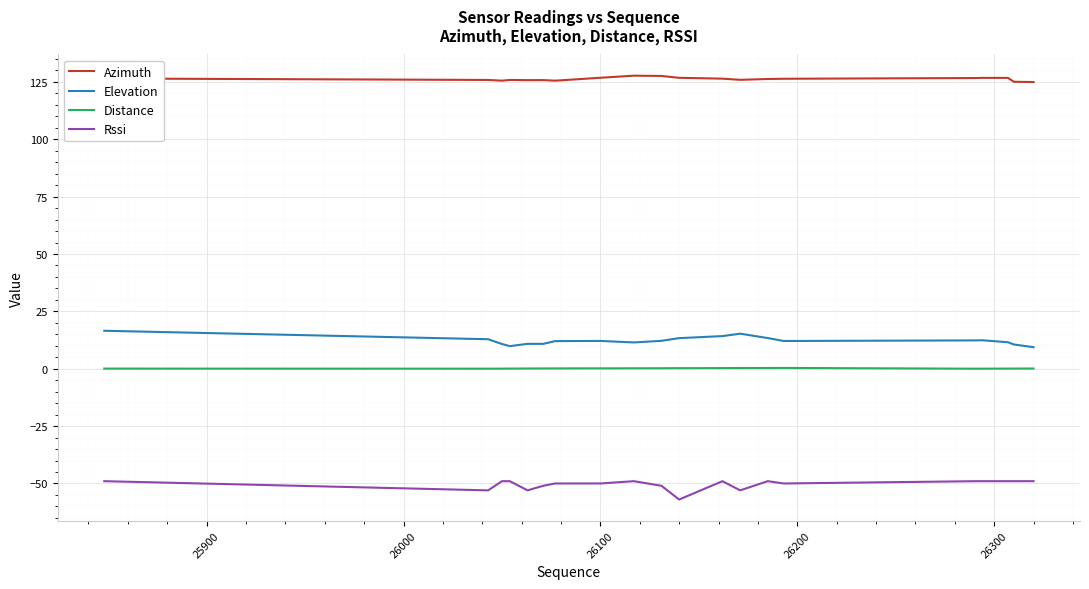

Rank the series by their maximum value, from lowest to highest.

Rssi, Distance, Elevation, Azimuth